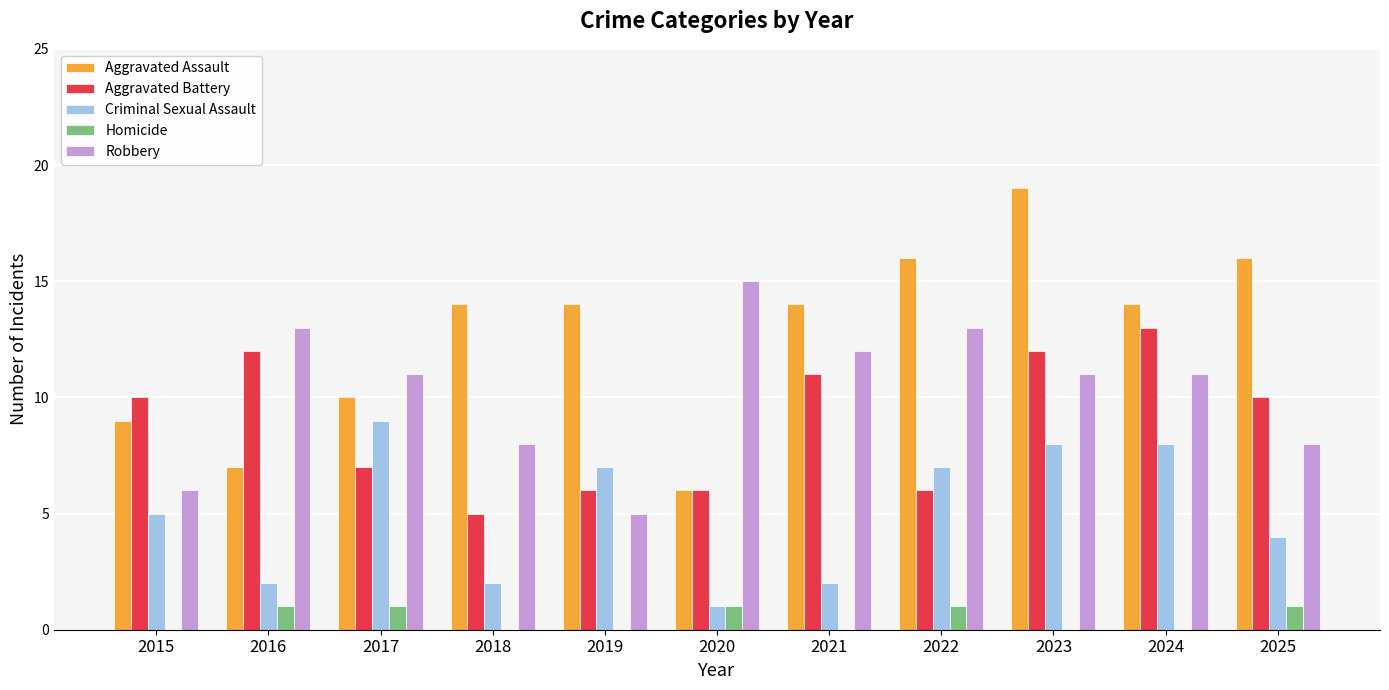

At which category is the sum across all series the highest?

2023